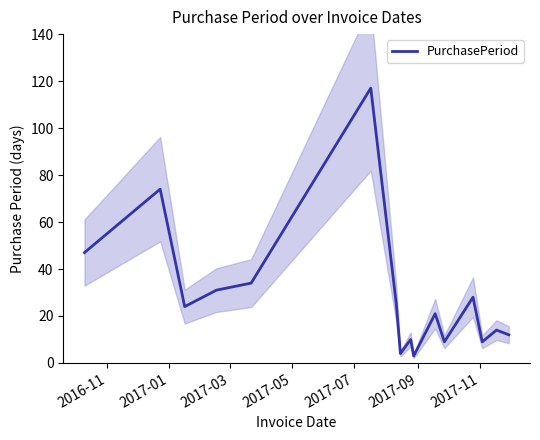

What is the highest value of the PurchasePeriod series?

117